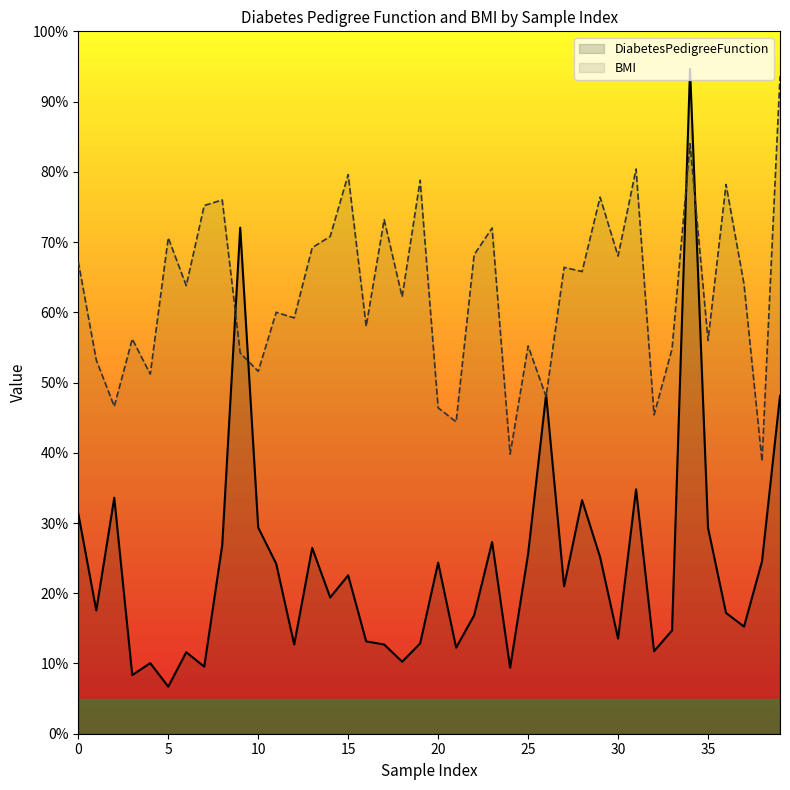

The value of DiabetesPedigreeFunction at 35 is 0.3. True or false?

True